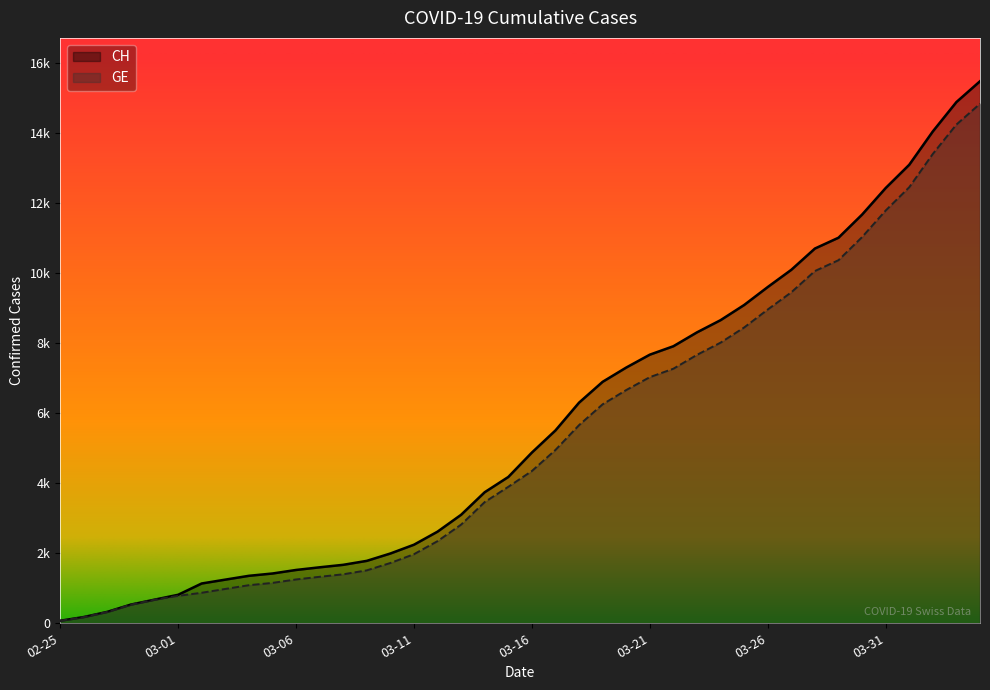

What is the greatest value displayed?

15475